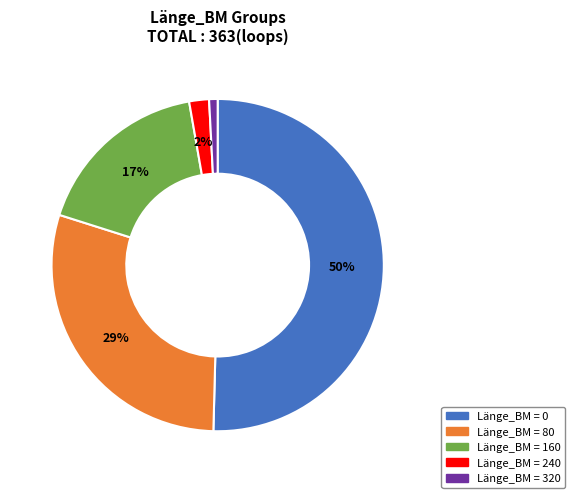

Is there any slice that represents more than half of the pie?

Yes